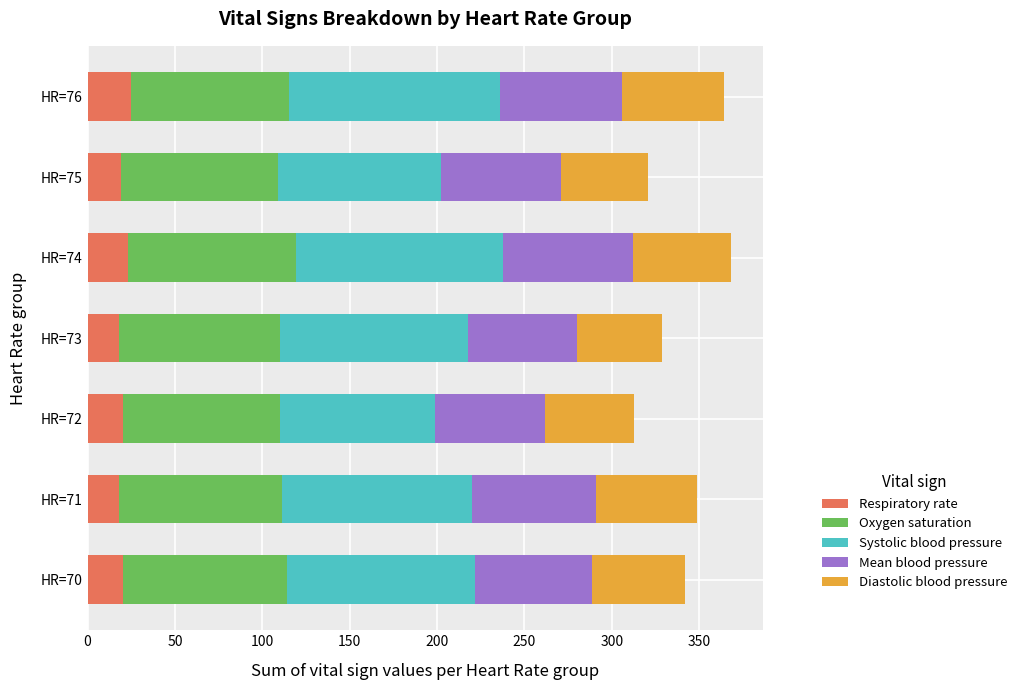

What is the highest value of the Respiratory rate series?

25